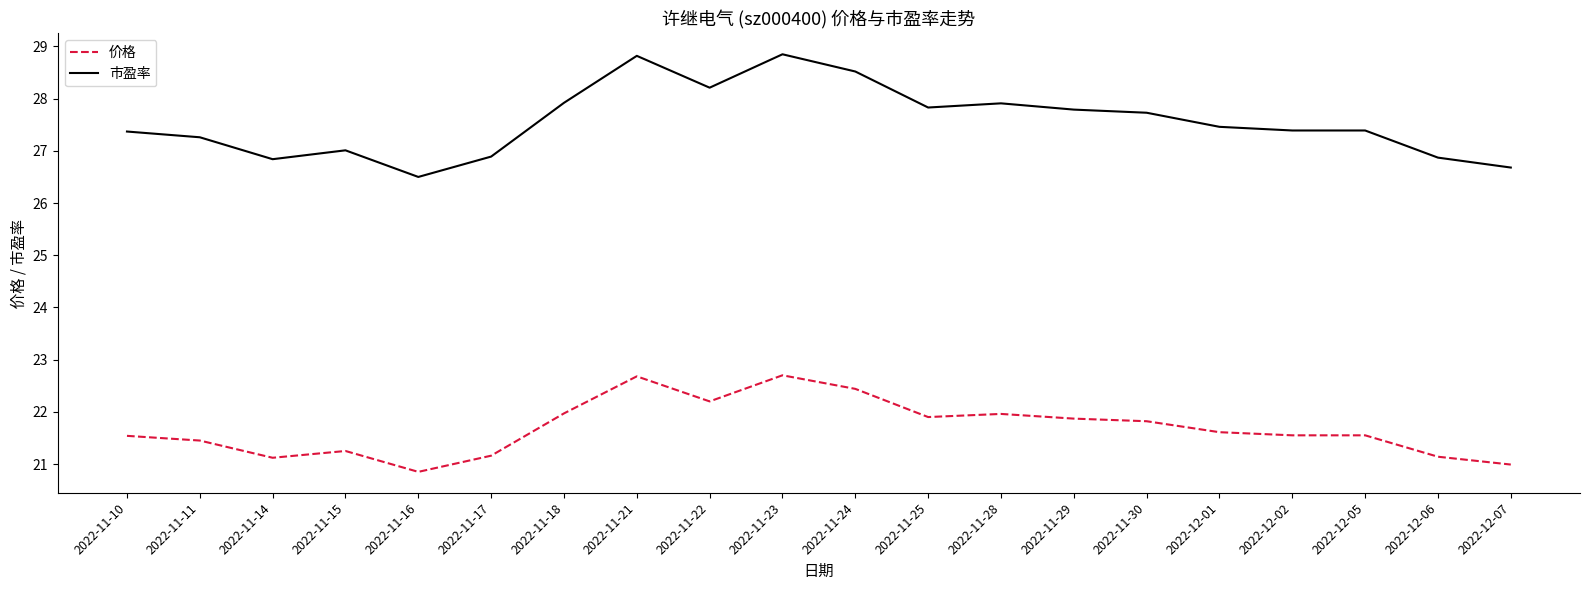

What is the spread (max minus min) of values at 2022-12-02?

5.8